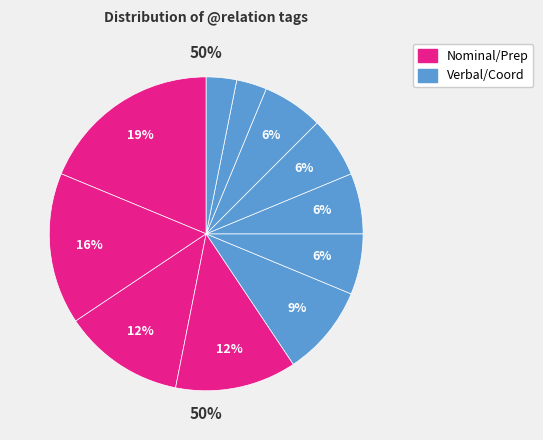

The AuxC slice represents 6% of the pie. True or false?

True